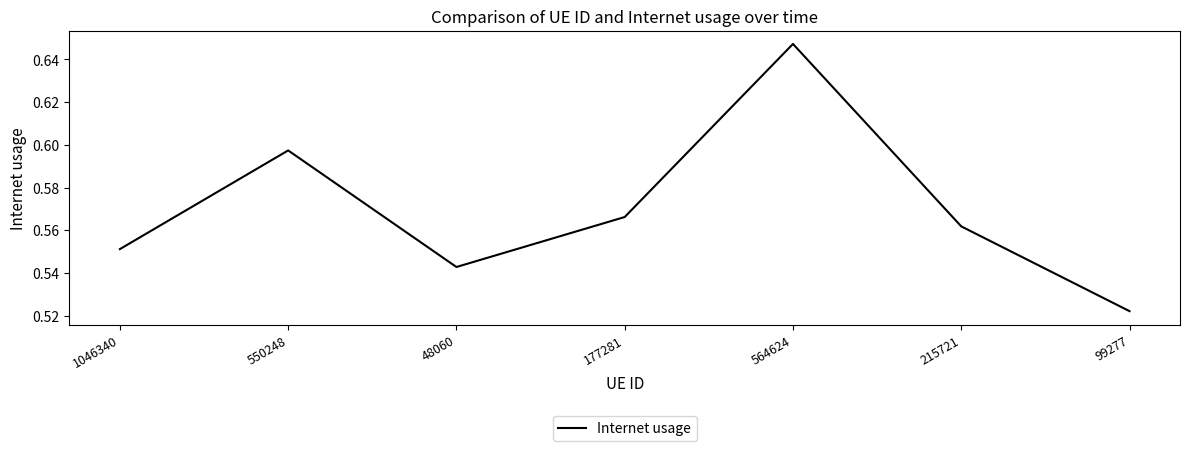

At which category does the data reach its first local valley?

48060